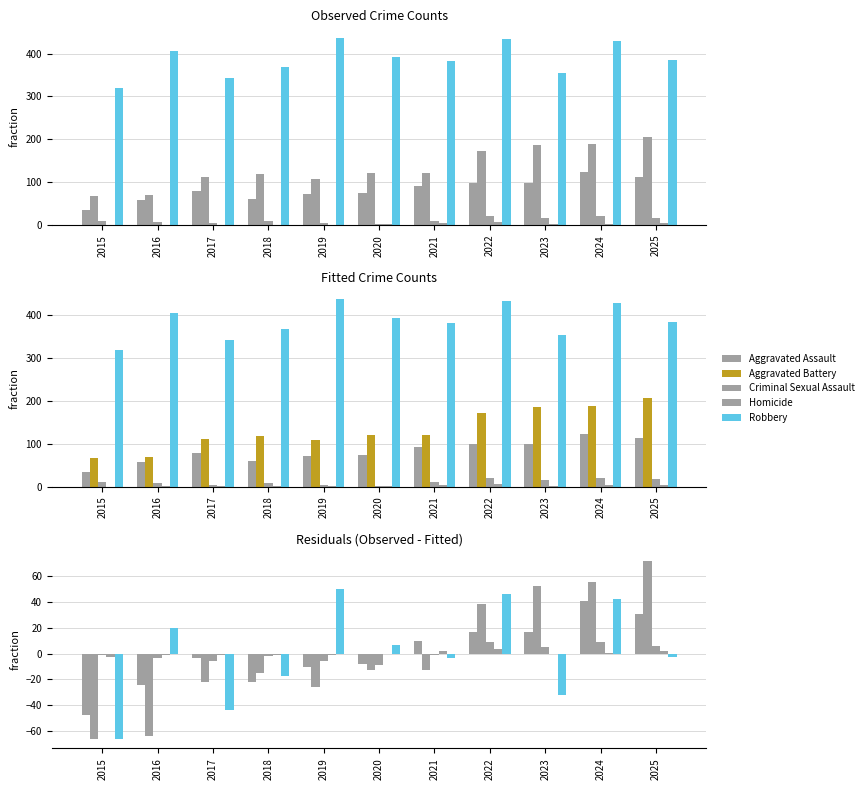

What is the value of the Criminal Sexual Assault bar at the 1st from the left?

-1.1